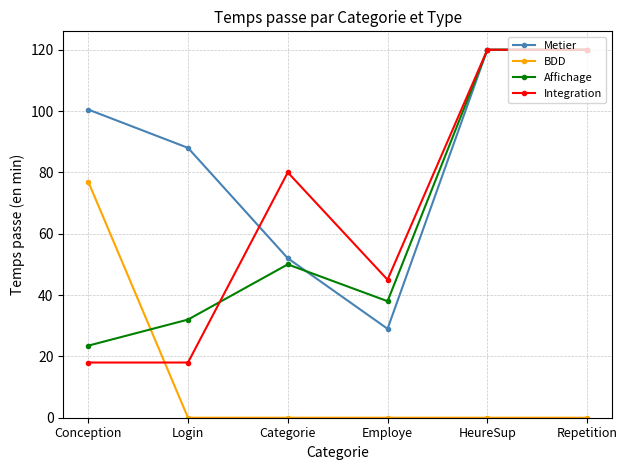

Which series has the largest range (max minus min)?

Integration